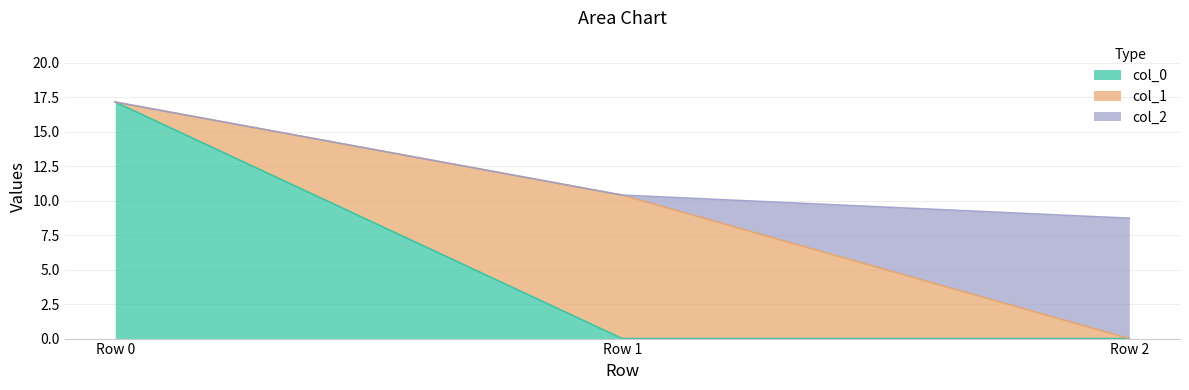

How many lines are shown in the chart?

3